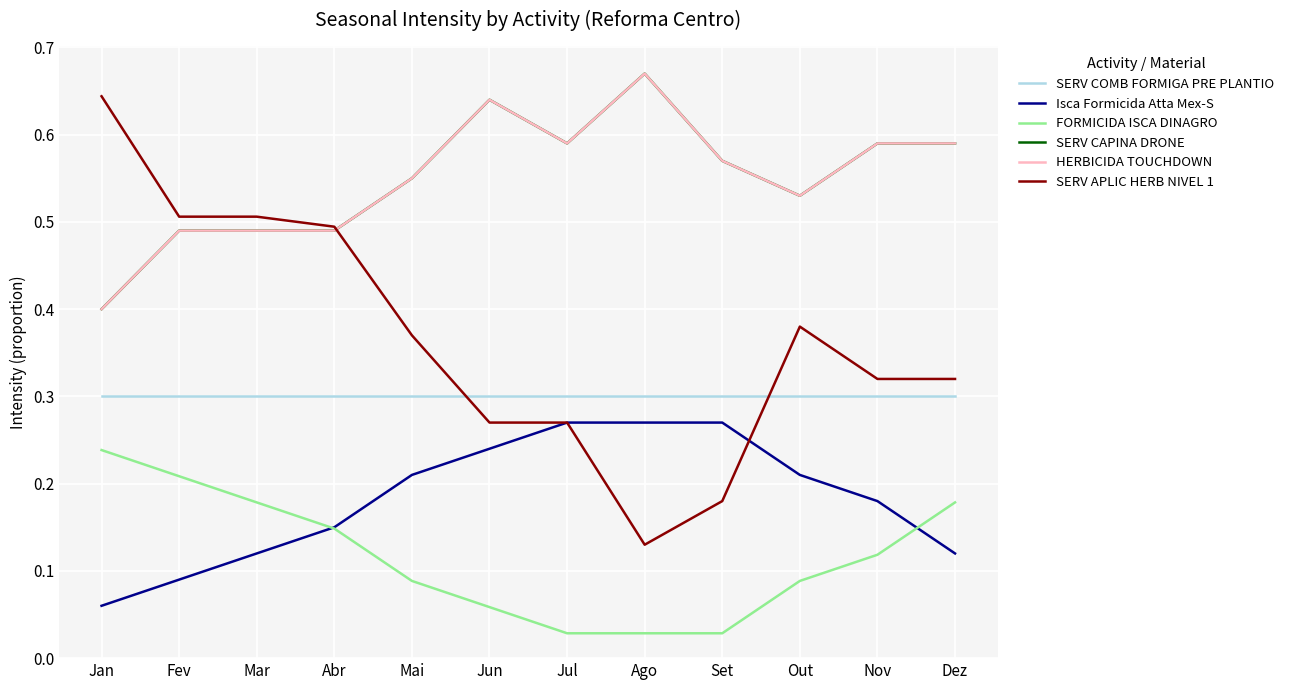

Count the HERBICIDA TOUCHDOWN values in the range 0 to 1.

12